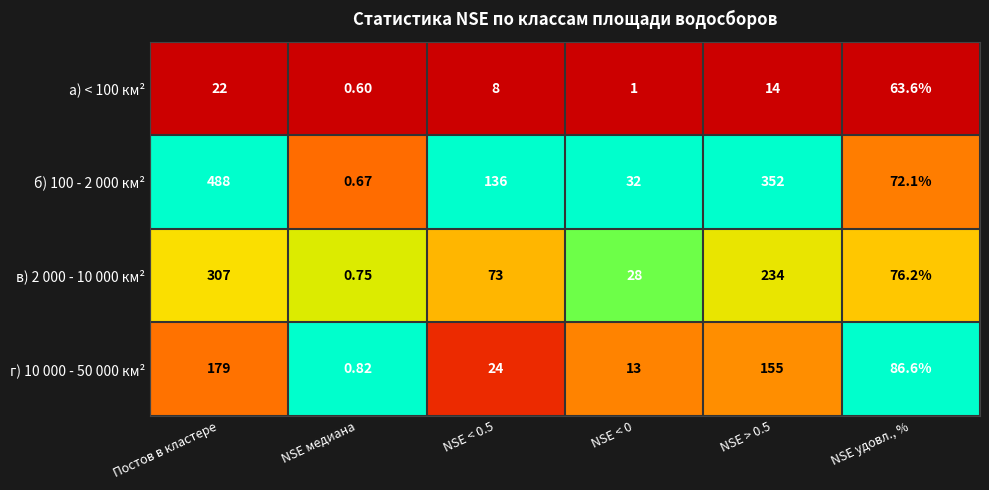

Is the value of в) 2 000 - 10 000 км² at NSE медиана greater than the value of г) 10 000 - 50 000 км² at NSE < 0.5?

No